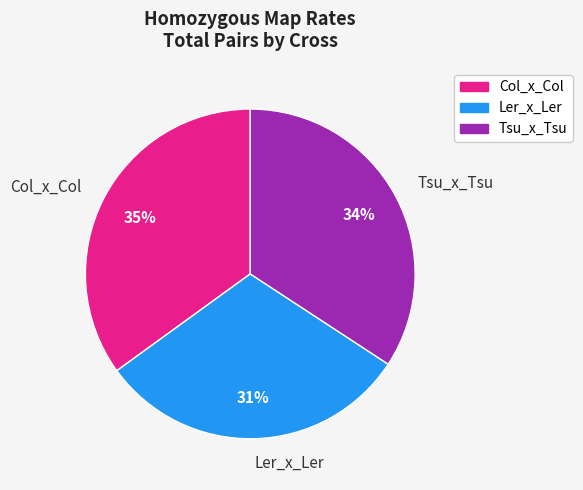

Rank the categories by value from lowest to highest.

Ler_x_Ler, Tsu_x_Tsu, Col_x_Col